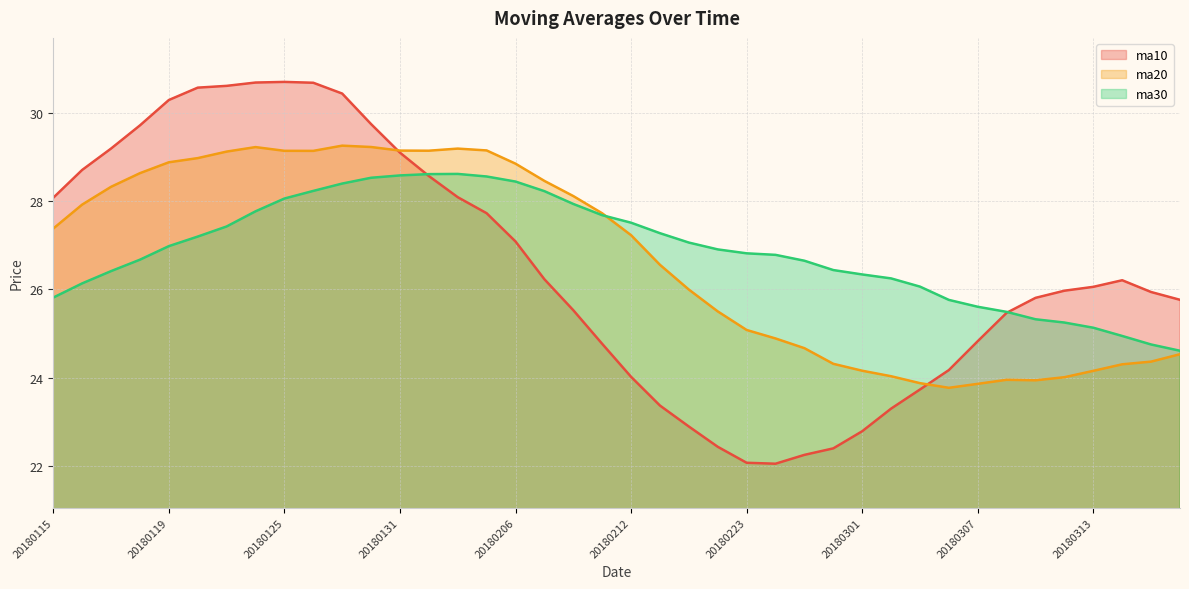

List the series in order of their overall mean, lowest first.

ma10, ma20, ma30